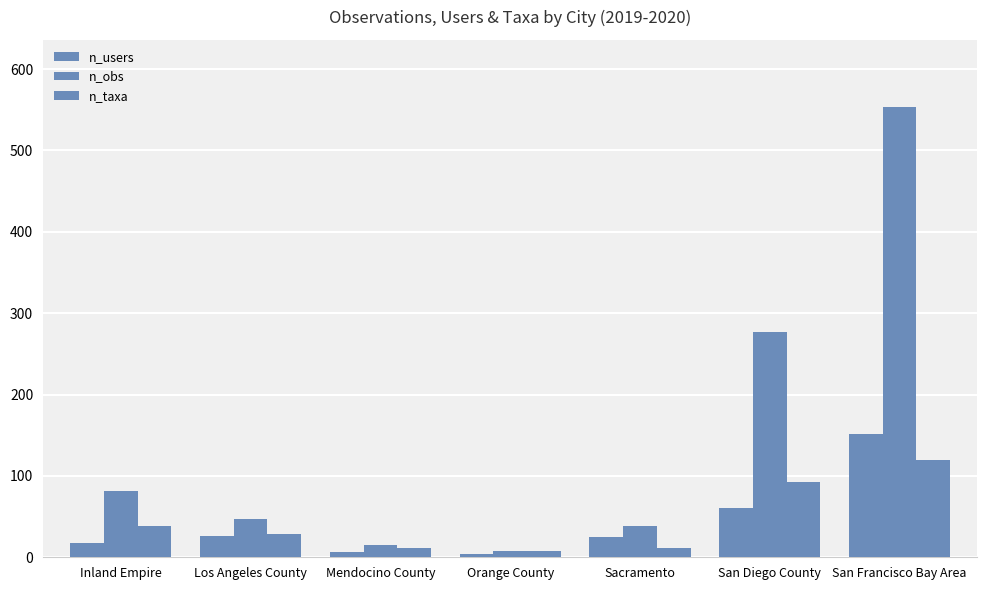

Count the number of categories in the chart.

7